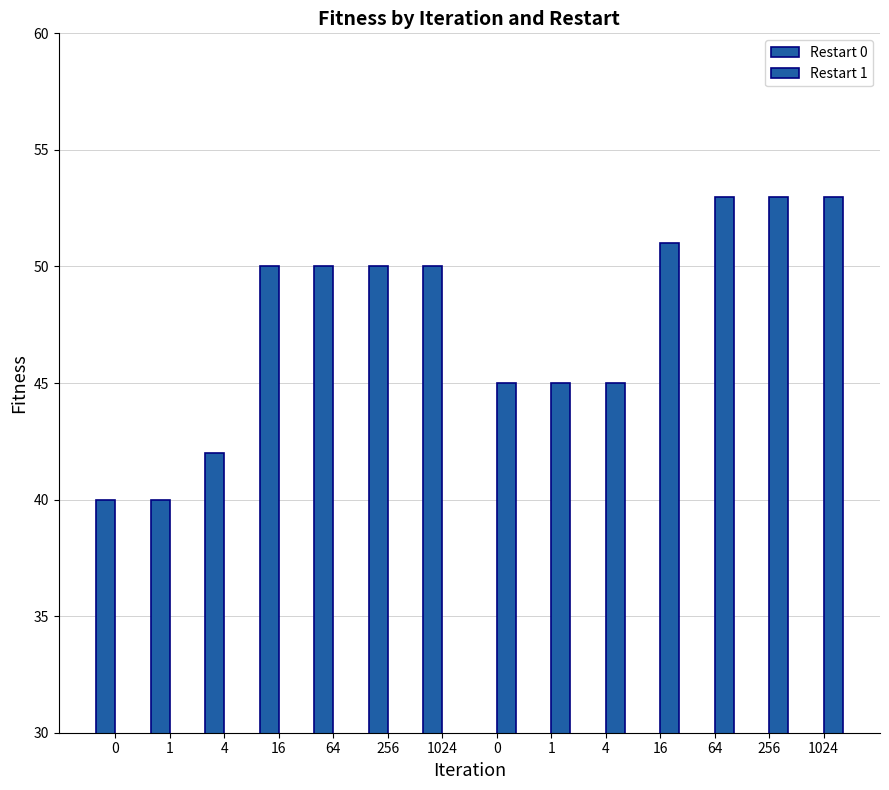

Reading left to right, what are all the values shown in this chart?

Restart 0: 0=40	1=40	4=42	16=50	64=50	256=50	1024=50	0=0	1=0	4=0	16=0	64=0	256=0	1024=0
Restart 1: 0=0	1=0	4=0	16=0	64=0	256=0	1024=0	0=45	1=45	4=45	16=51	64=53	256=53	1024=53